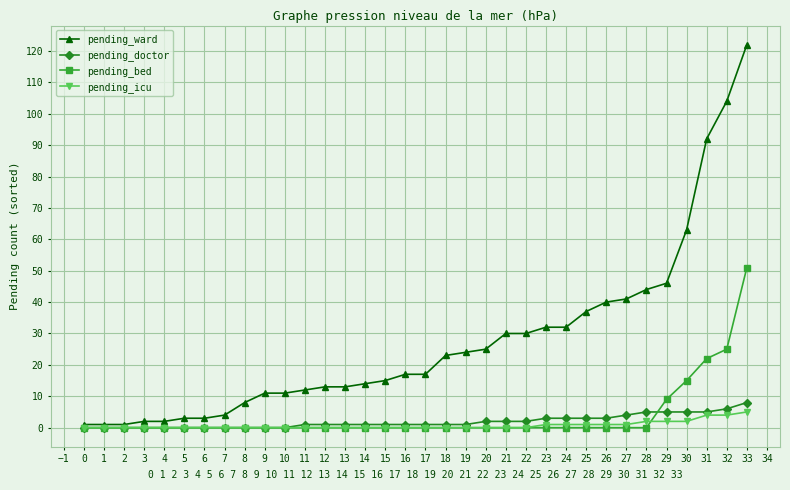

Which series has the largest range (max minus min)?

pending_ward